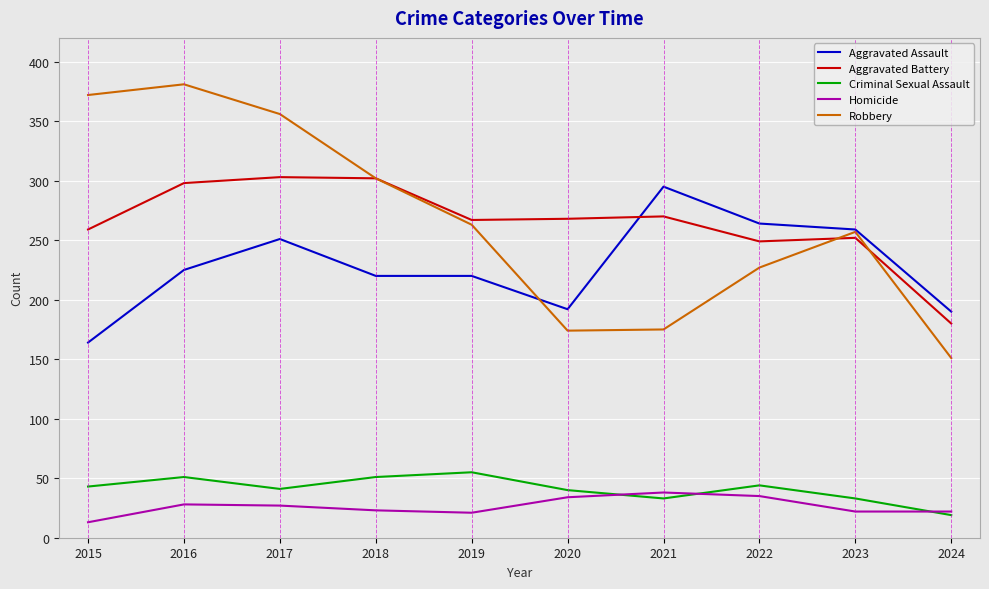

What are all the series names shown in the legend?

Aggravated Assault, Aggravated Battery, Criminal Sexual Assault, Homicide, Robbery